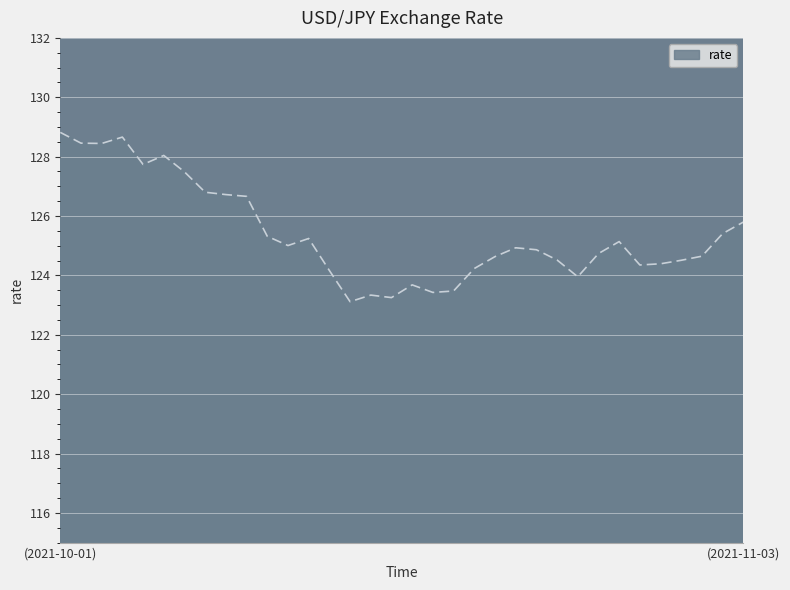

What is the difference between the maximum and minimum values?

5.7